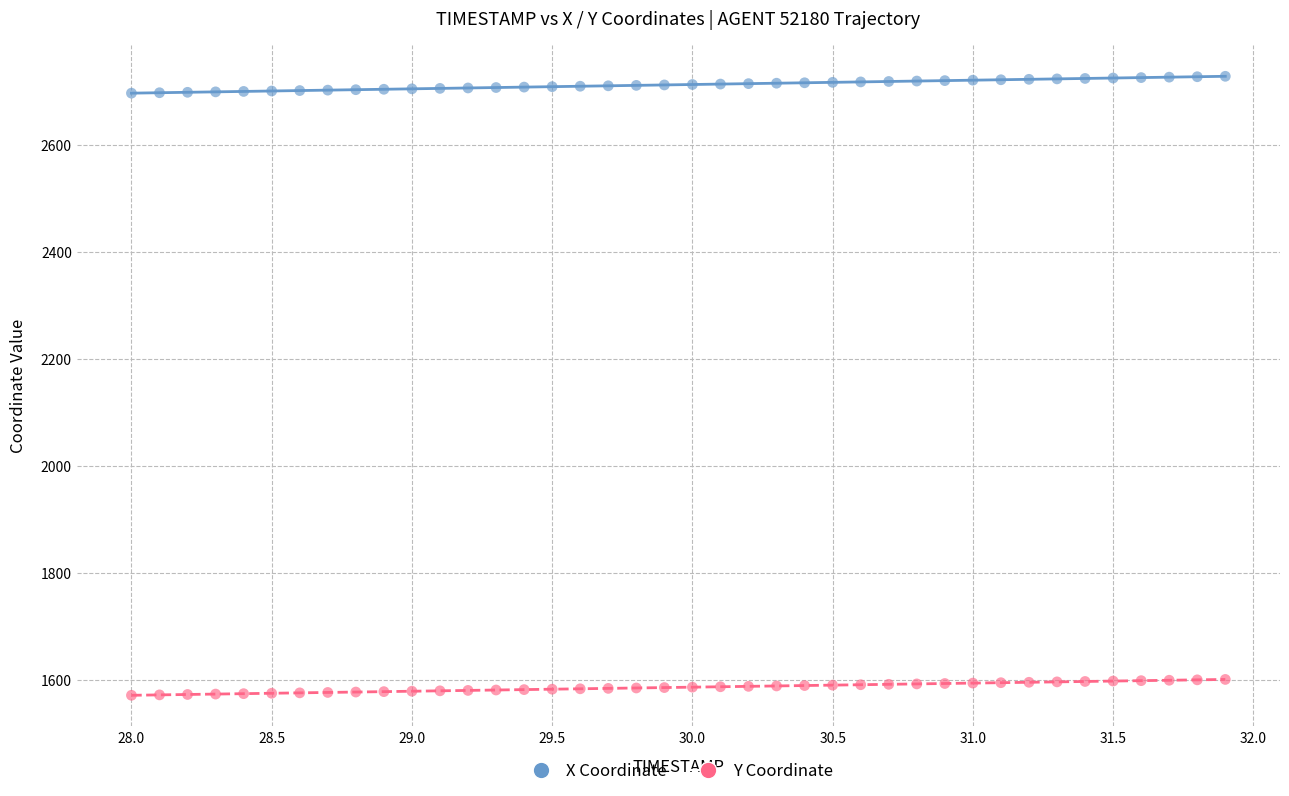

Which series contains the highest Y value?

X Coordinate